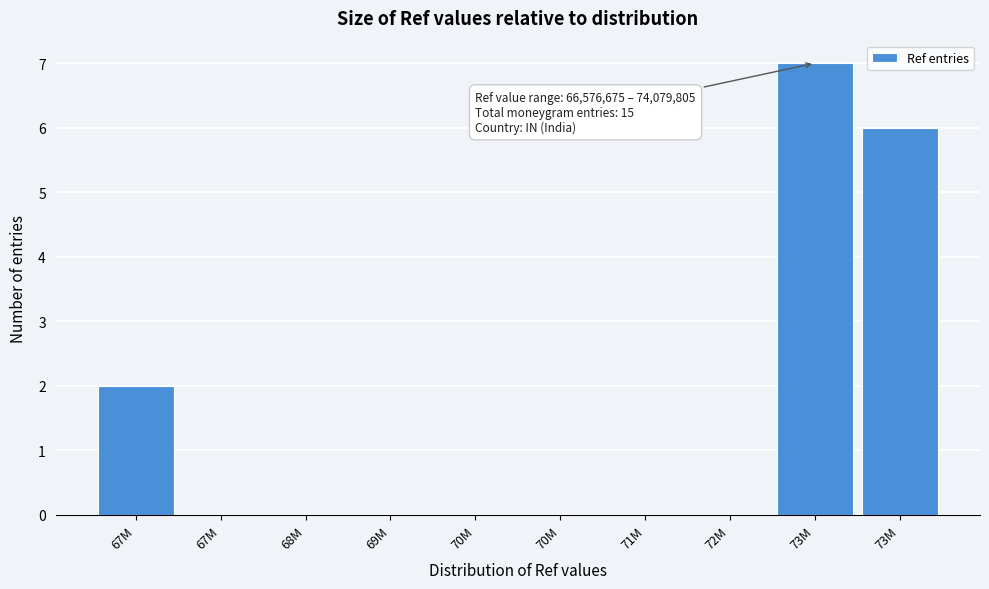

How many categories are shown in the chart?

10